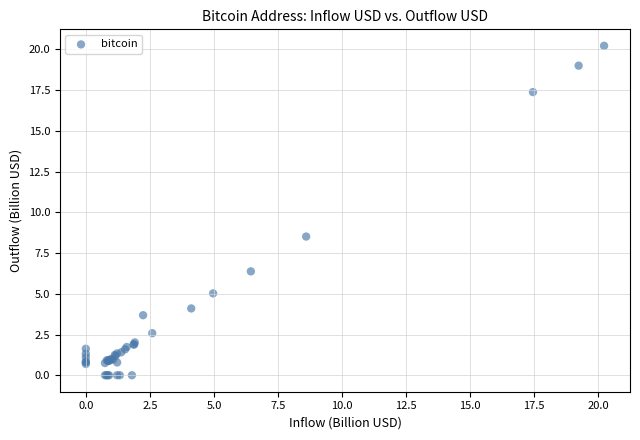

What Y value in the scatter plot is closest to 10?

8.5